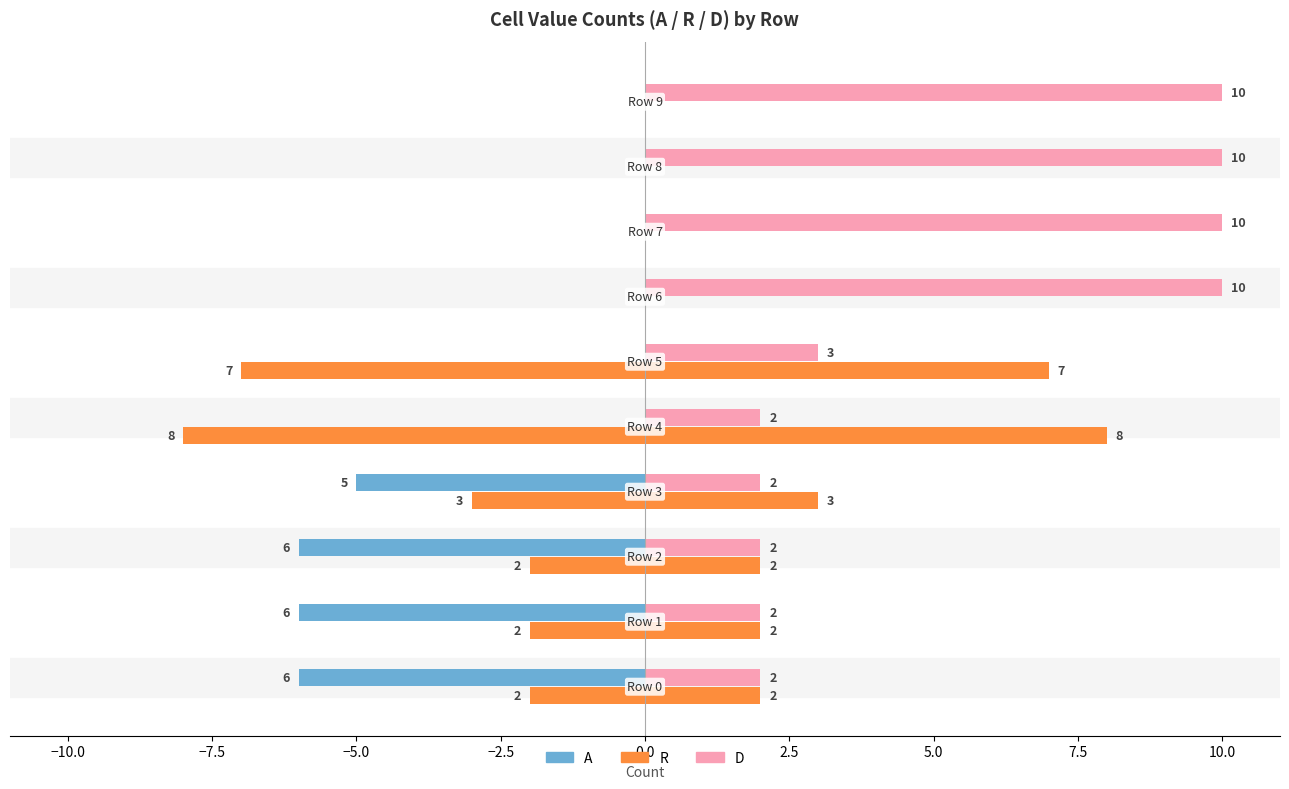

How many categories are shown in the chart?

10